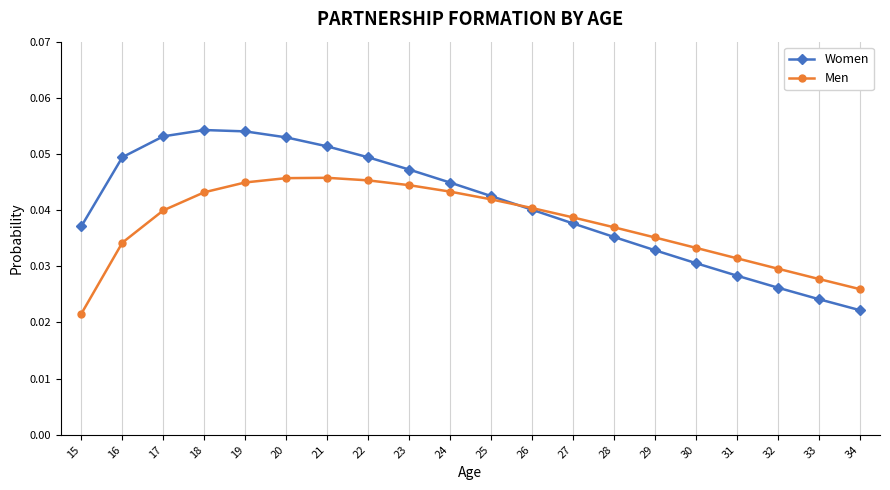

List the series in order of their overall mean, highest first.

Women, Men